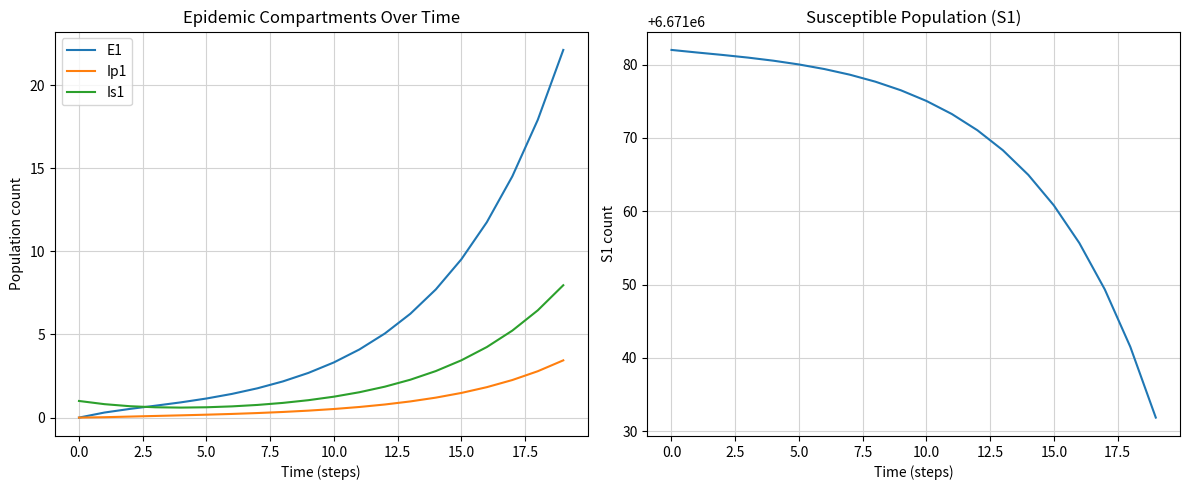

True or false: Ip1 and Is1 intersect in this chart.

False